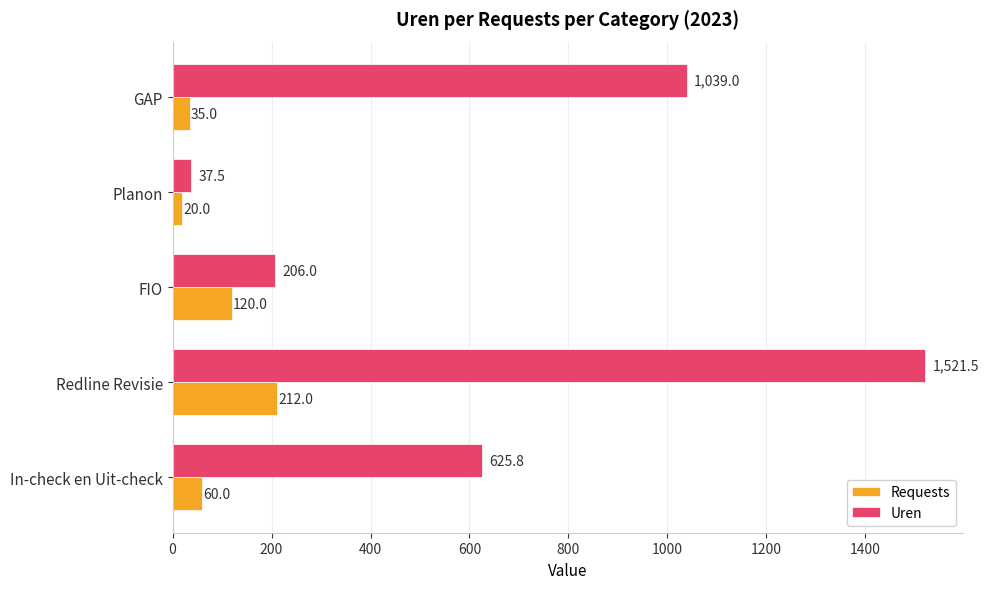

Where is Requests nearest to the value 116?

FIO